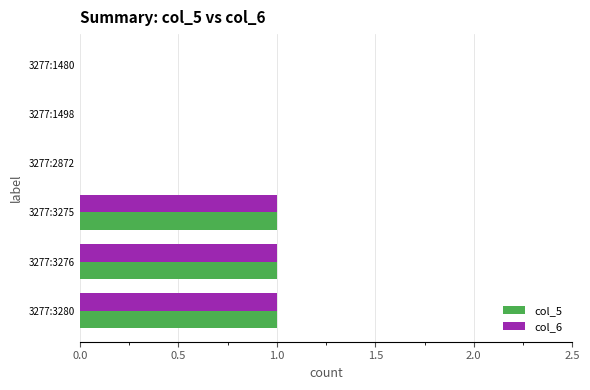

Is it true that col_6 equals 0 at 3277:2872?

True